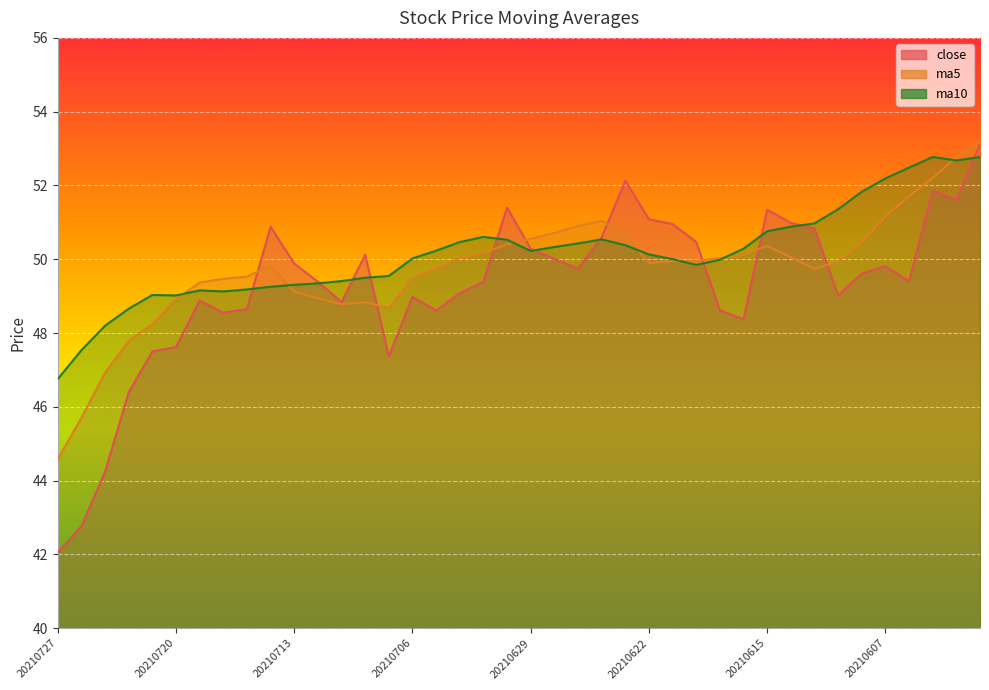

At which category does ma5 reach its first local valley?

20210709